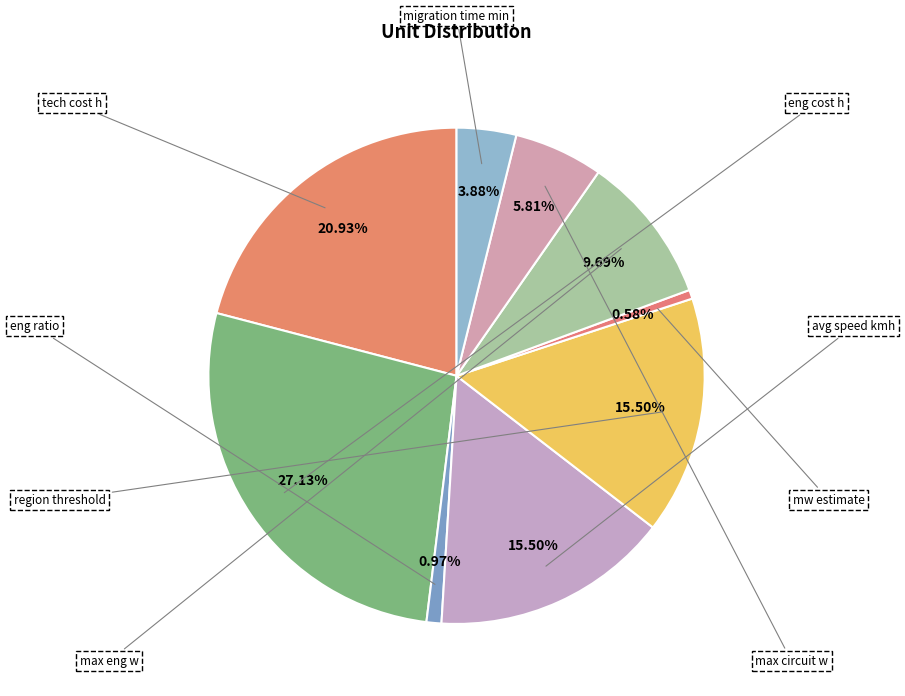

How many segments does this pie chart have?

9